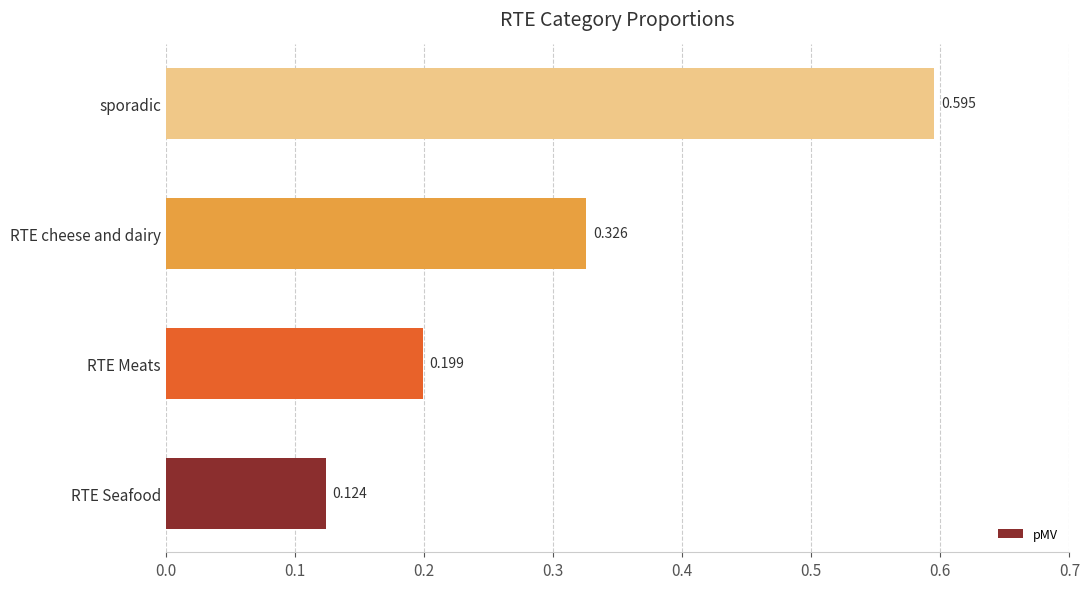

Which category has the lowest value across all series?

RTE Seafood